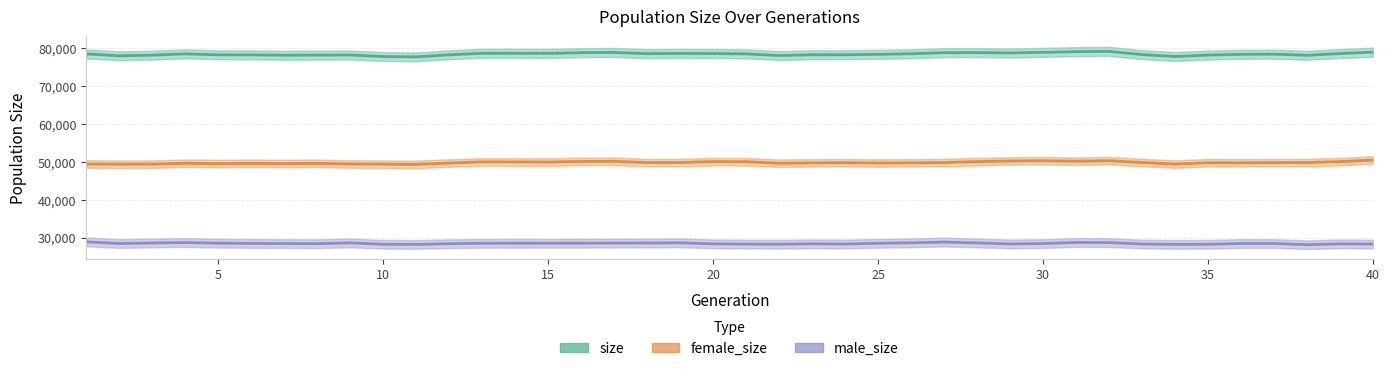

True or false: male_size (size - female_size) and size intersect in this chart.

False